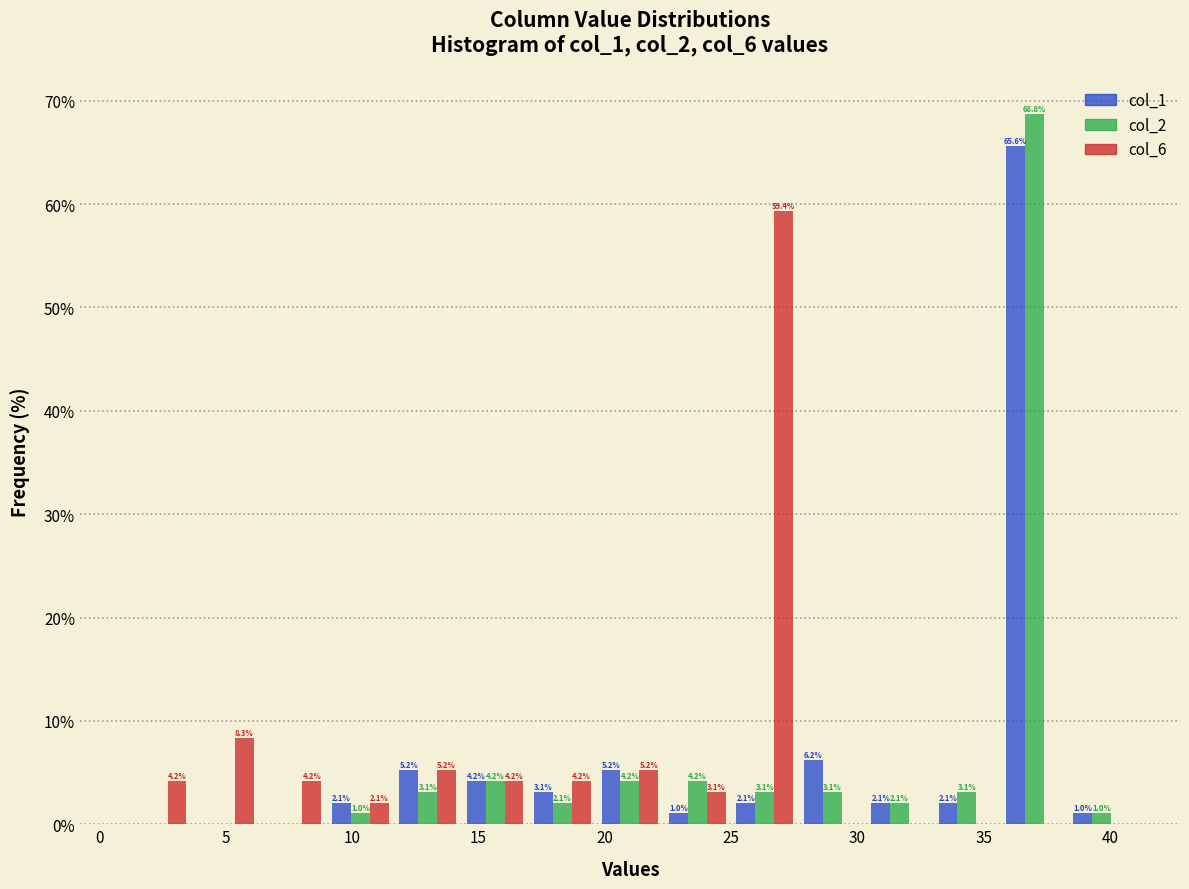

In the col_1 series, which range on the x-axis has the tallest bar?

35.5 to 38.5